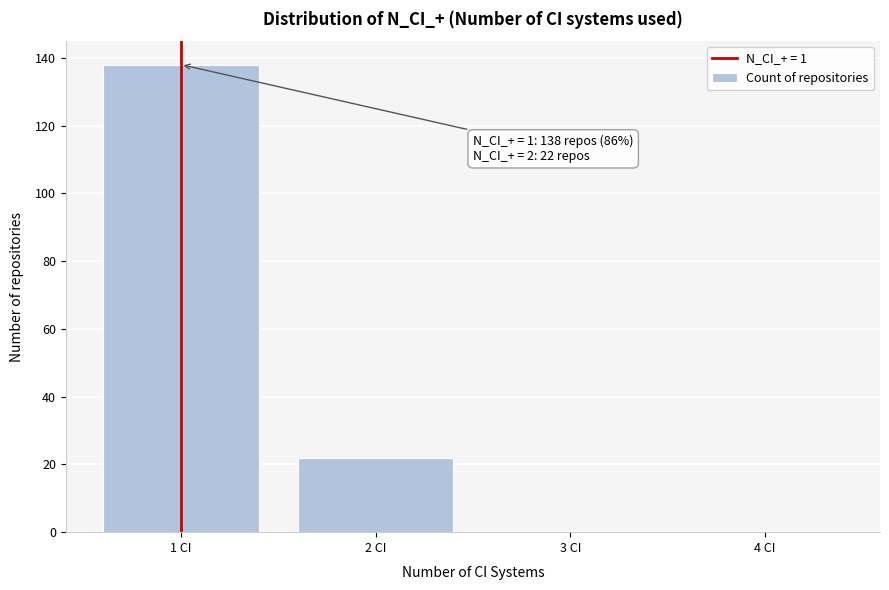

Reading left to right, transcribe all the data shown in this chart.

1 CI=138	2 CI=22	3 CI=0	4 CI=0